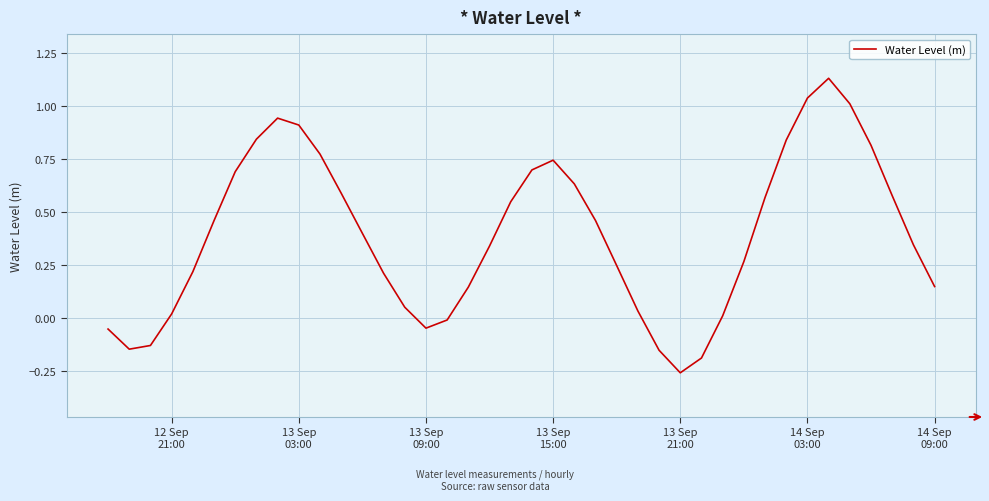

What is the difference between the maximum and minimum values?

1.4